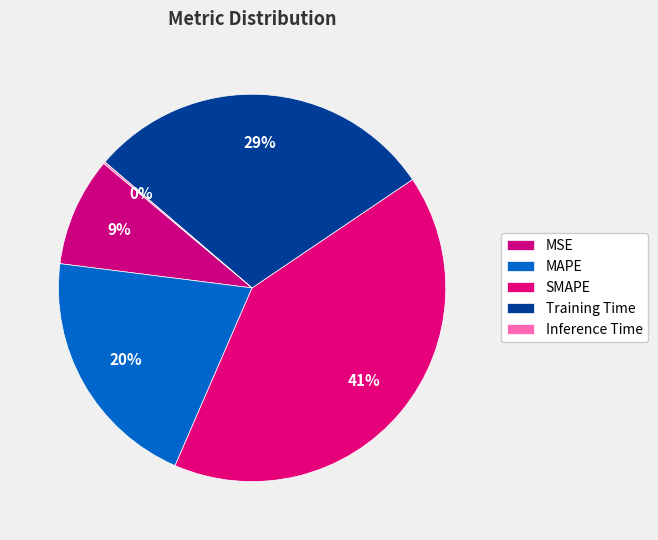

Which slice is the largest?

SMAPE